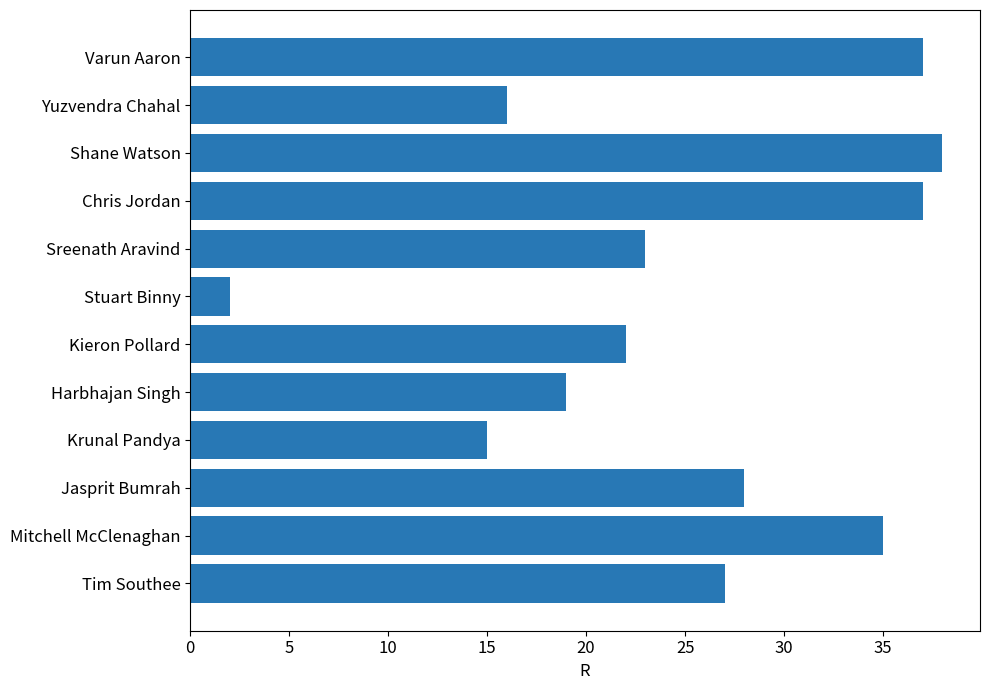

The value at Sreenath Aravind is 23. True or false?

True